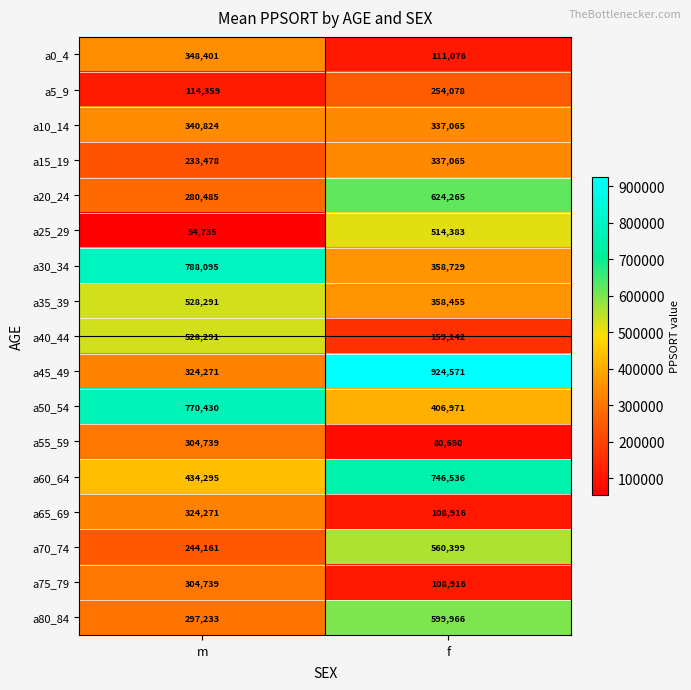

What is the difference between the a20_24 values at f and m?

343780